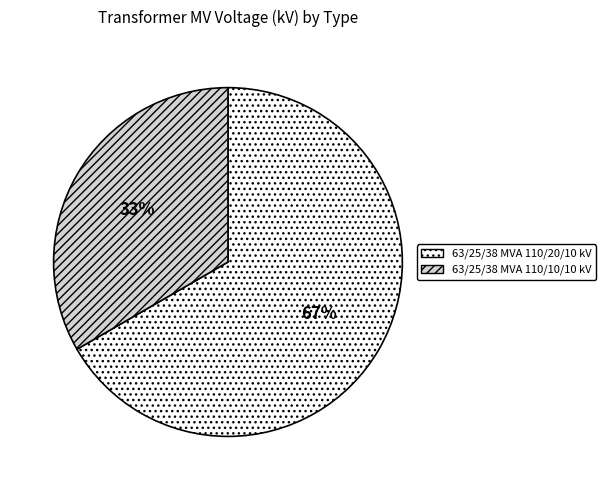

Is 63/25/38 MVA 110/20/10 kV the majority of the pie?

Yes